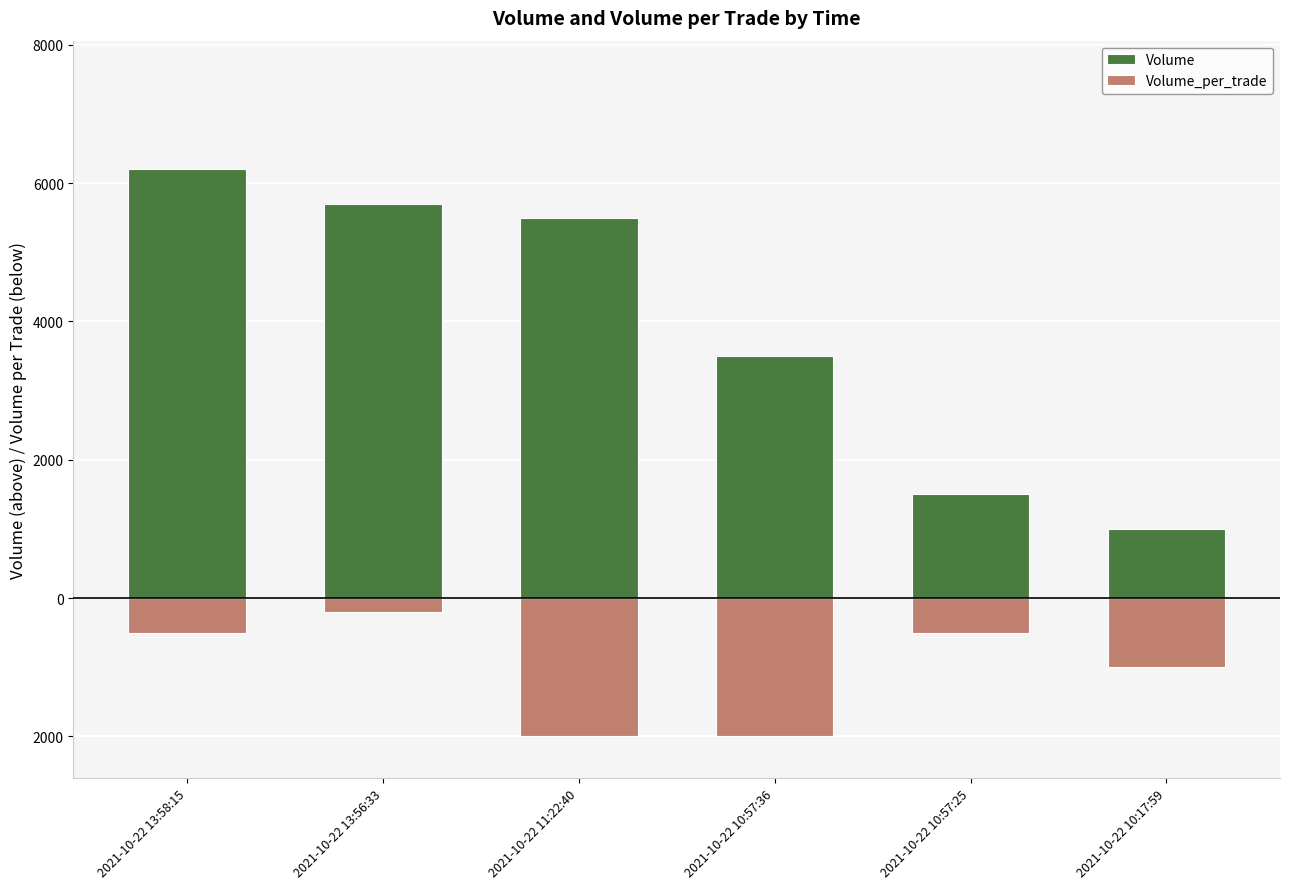

Reading right to left, list all the values displayed in this chart.

Volume: 1000	1500	3500	5500	5700	6200
Volume_per_trade: -1000	-500	-2000	-2000	-200	-500